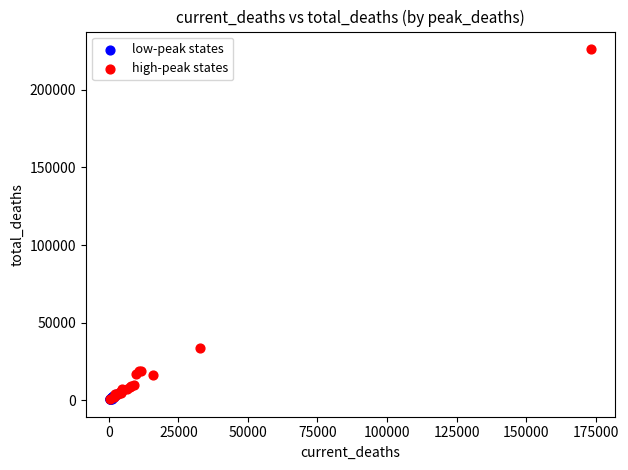

Which series reaches the maximum Y coordinate?

high-peak states